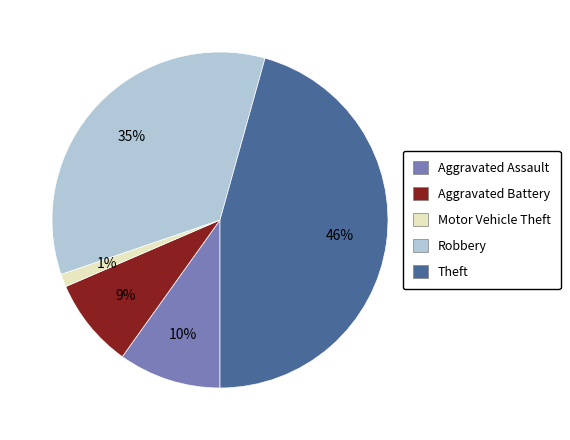

What is the smallest slice in the pie chart?

Motor Vehicle Theft